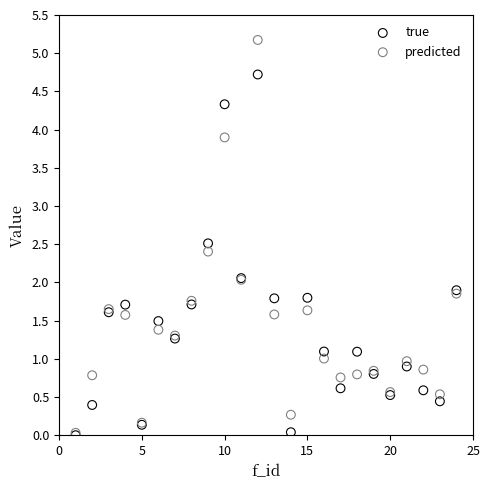

What are all the series names shown in the legend?

true, predicted